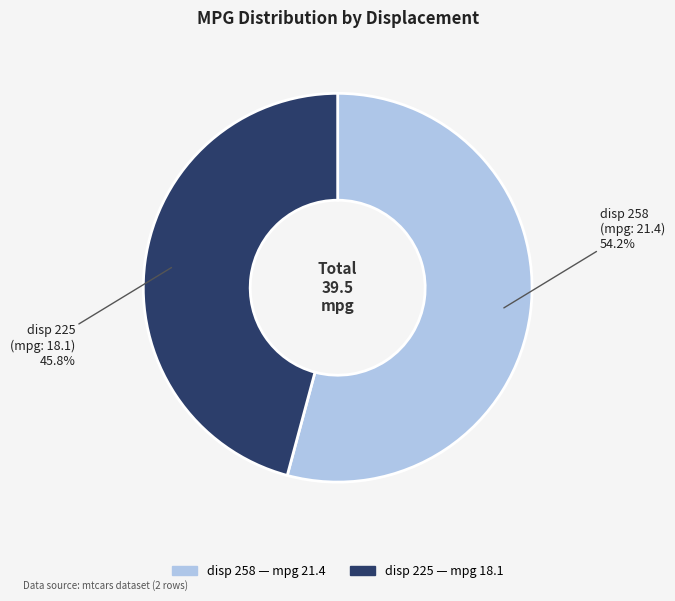

Does any single category account for the majority?

Yes